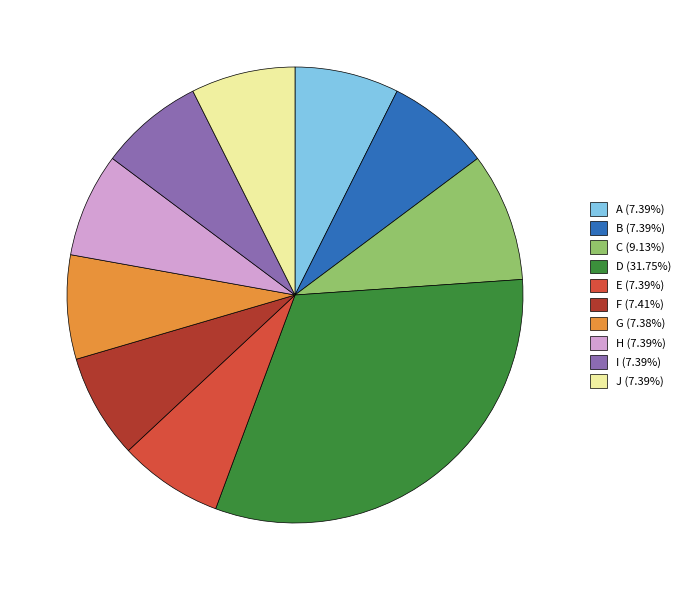

True or false: A accounts for 1% of the total.

False